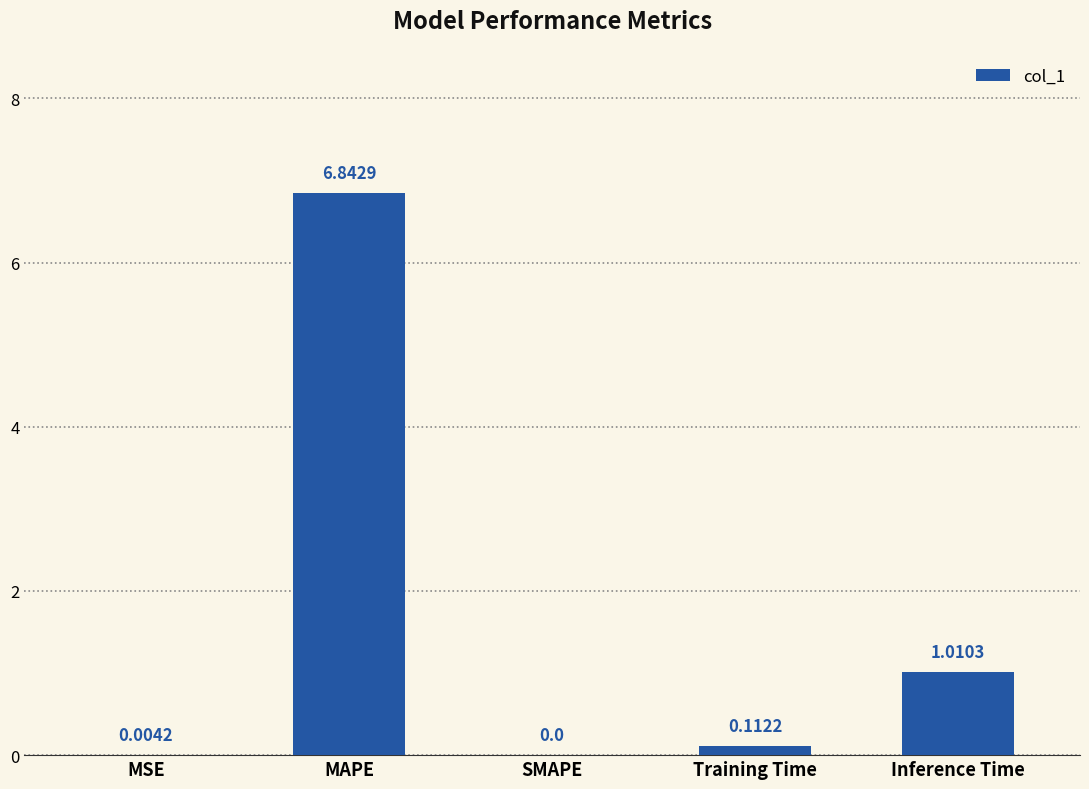

Where is the data nearest to the value 3?

Inference Time